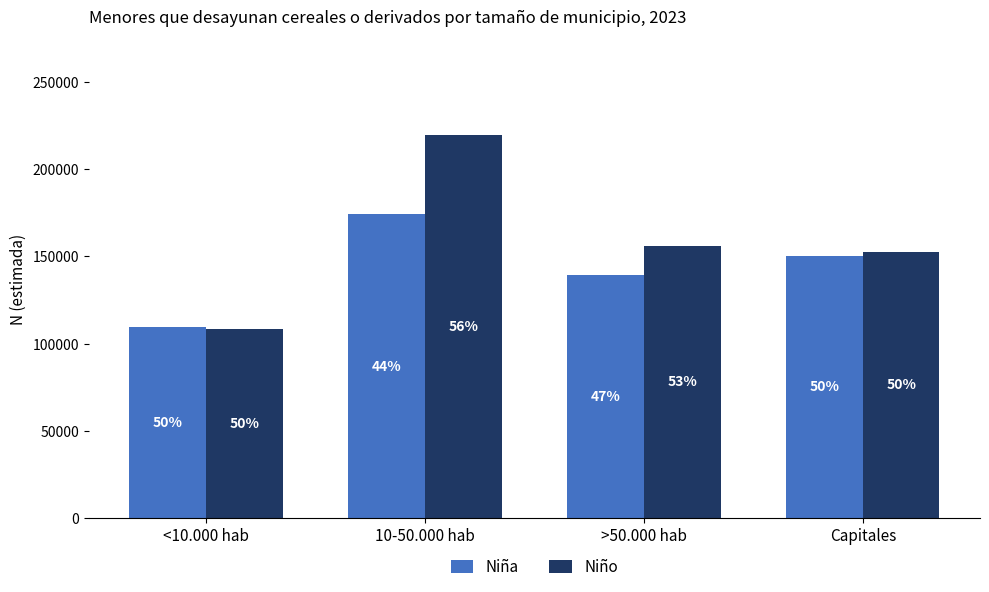

What is the label of the 2nd bar from the left?

10-50.000 hab